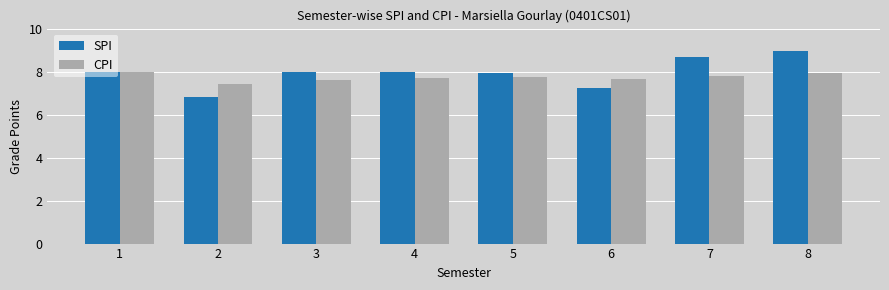

At which category does the chart reach its peak across all series?

8